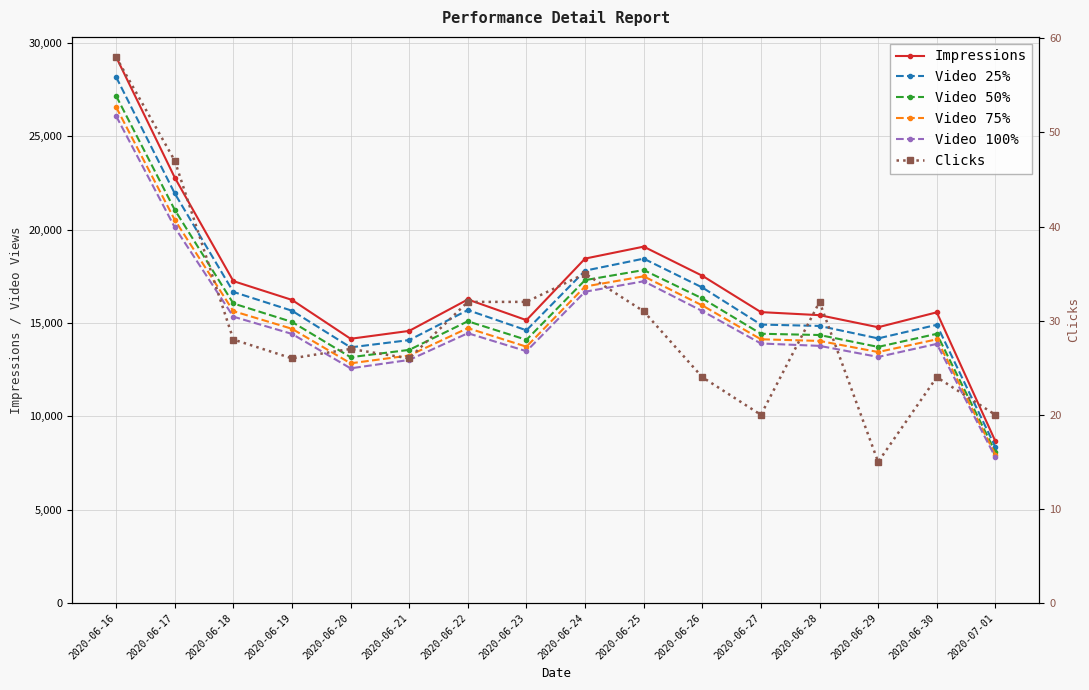

What is the greatest value displayed?

29257